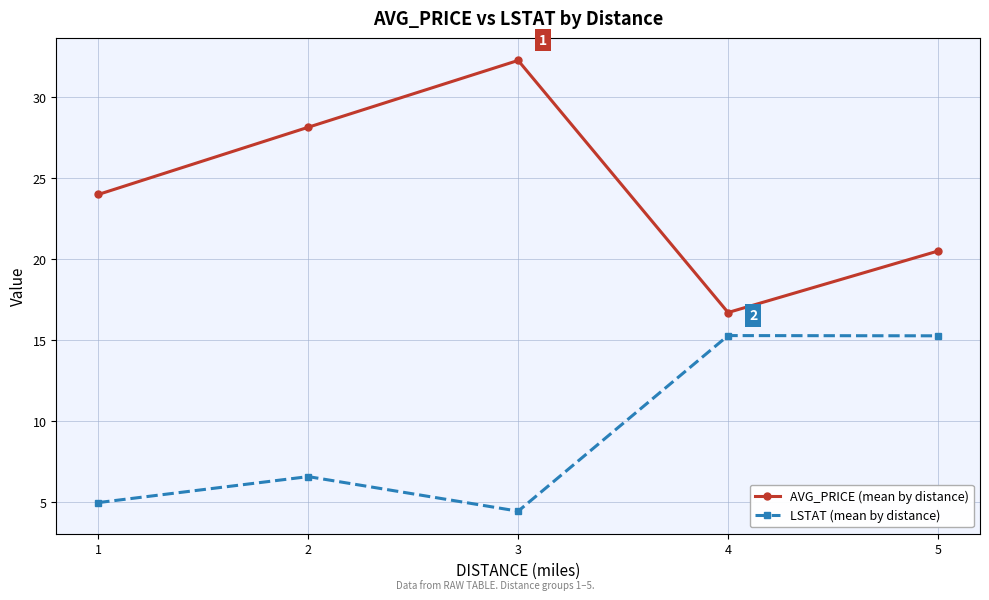

How many series are shown in this chart?

2